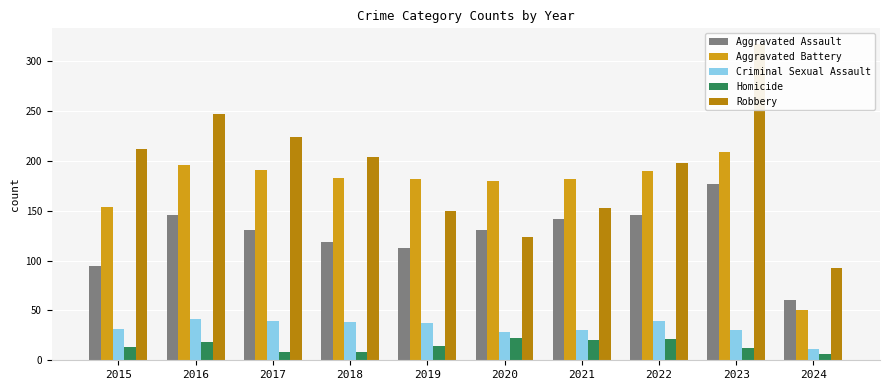

At which category is the sum across all series the highest?

2023